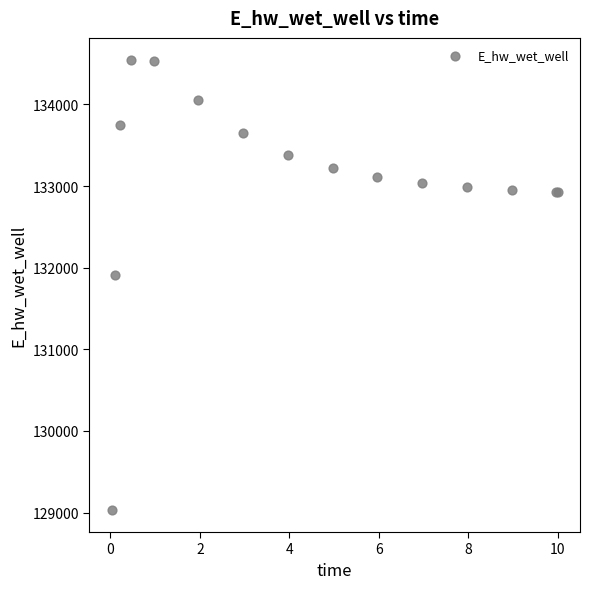

What Y value in the scatter plot is closest to 131788?

131907.9